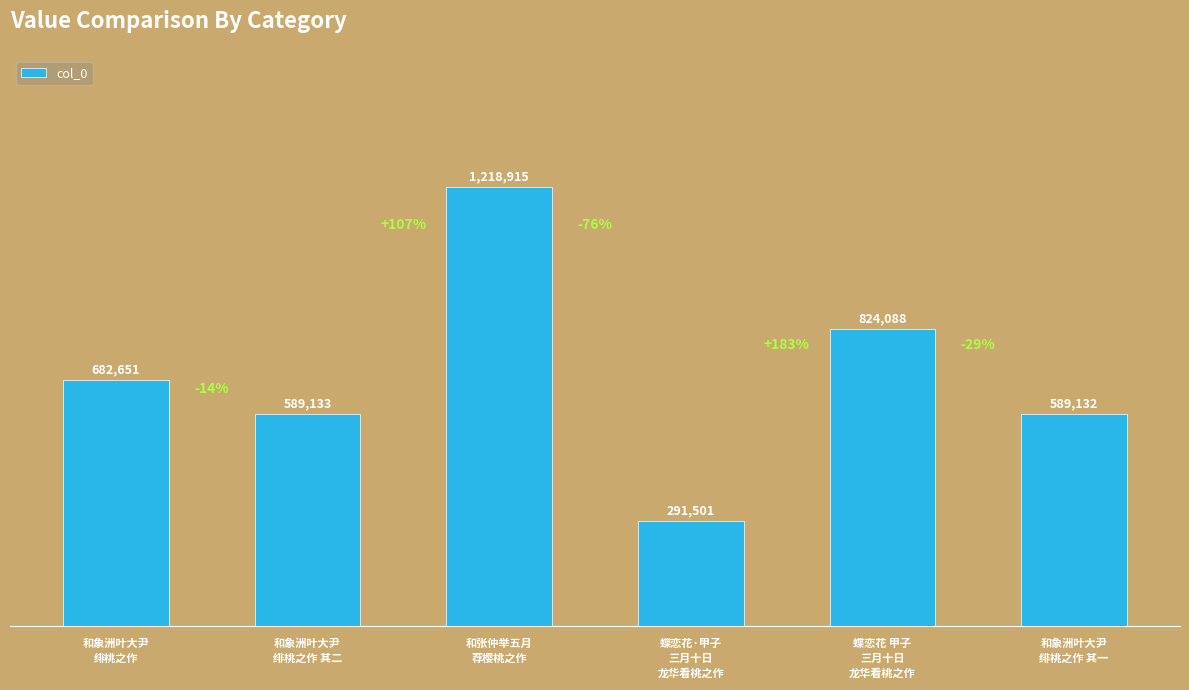

Does the chart contain any negative values?

No